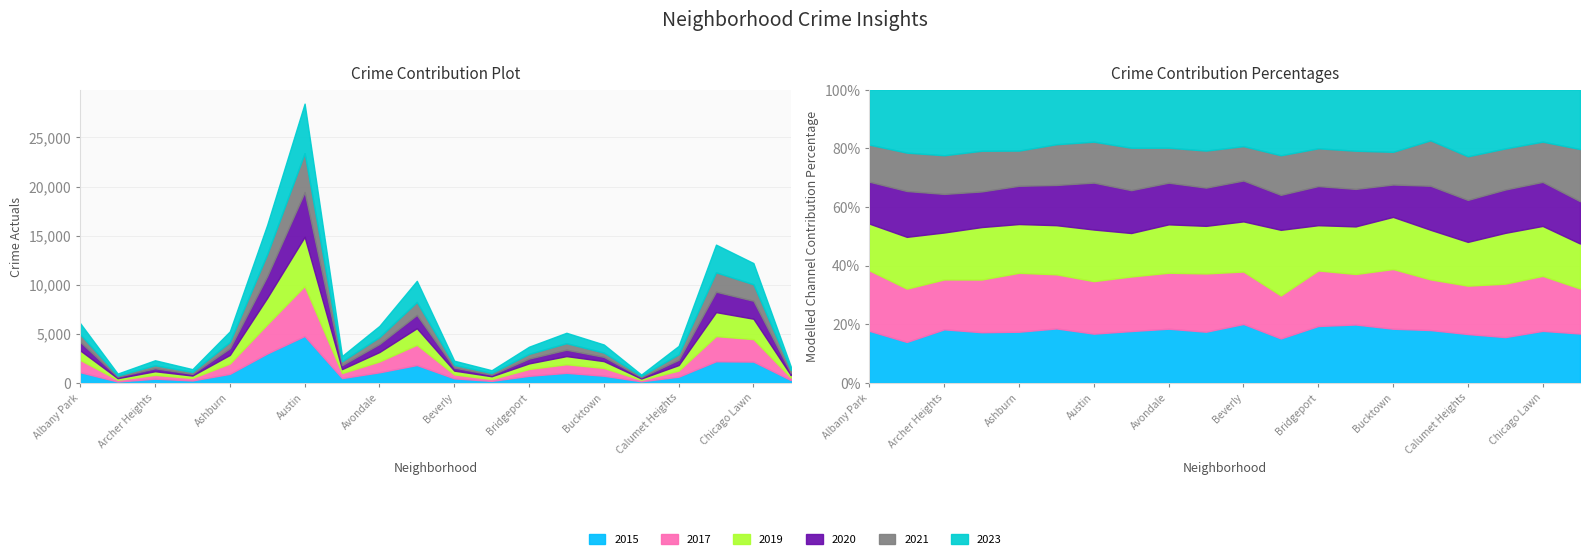

In 2020, how many points are higher than both neighbors (excluding endpoints)?

5